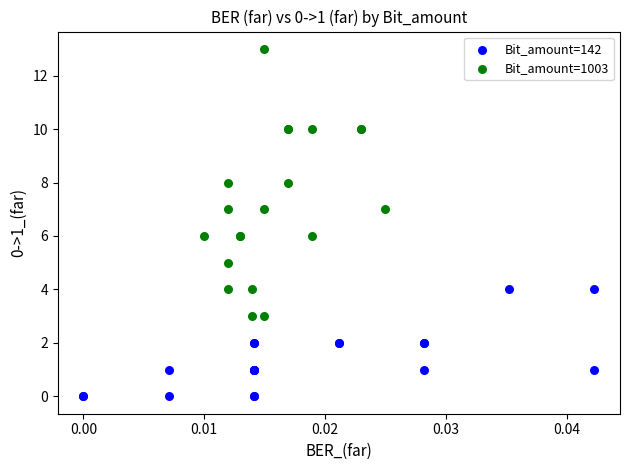

Which series has the widest spread of Y values?

Bit_amount=1003